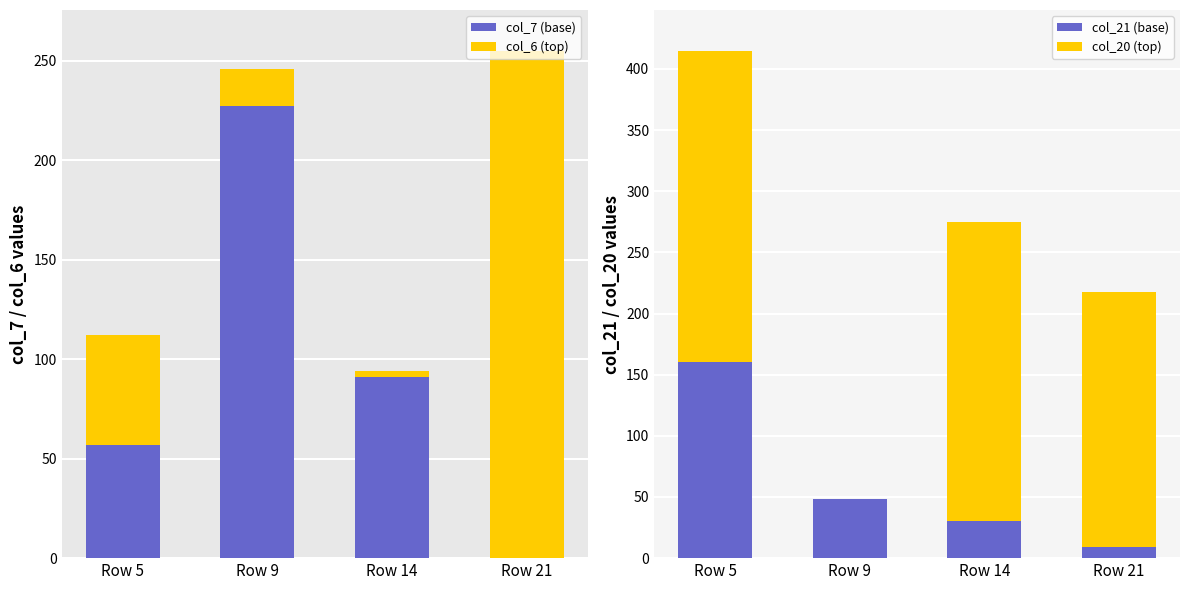

What is the maximum value shown in the chart?

255